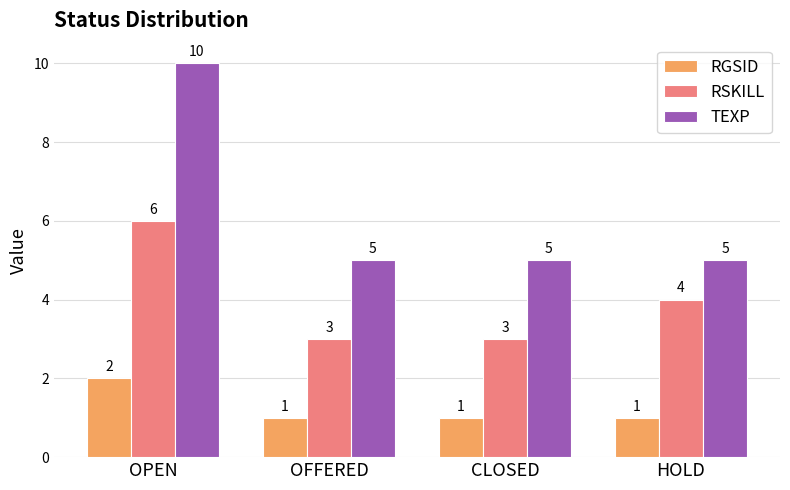

At which label is RSKILL closest to 4?

HOLD